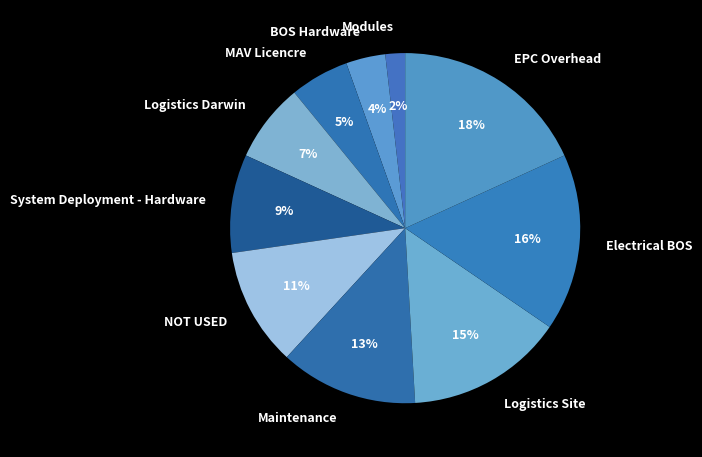

Between Modules and NOT USED, which is larger?

NOT USED